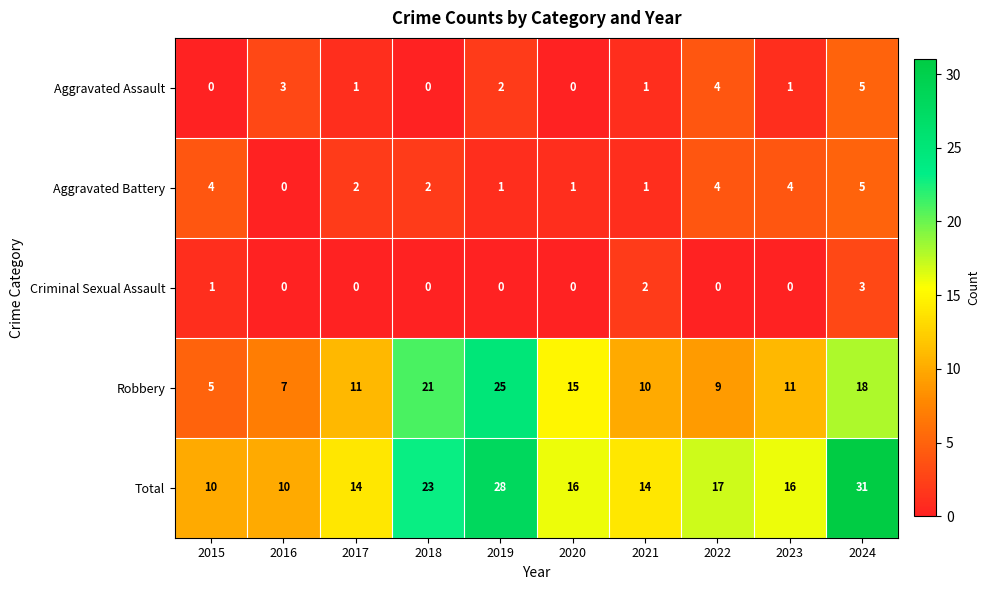

What value does the Robbery series have at 2018, to the nearest 5?

20